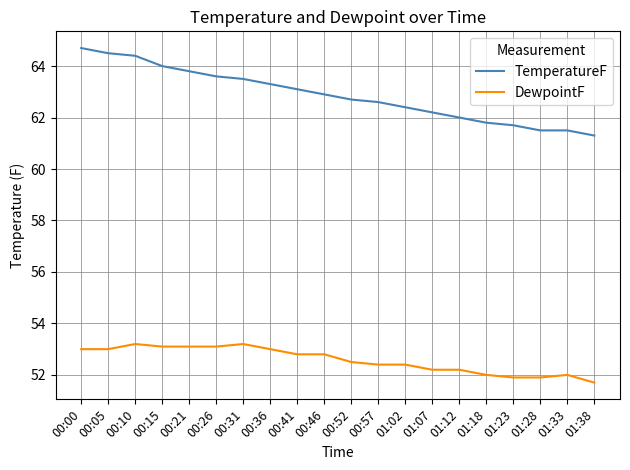

At which label does TemperatureF first exceed 62?

00:00